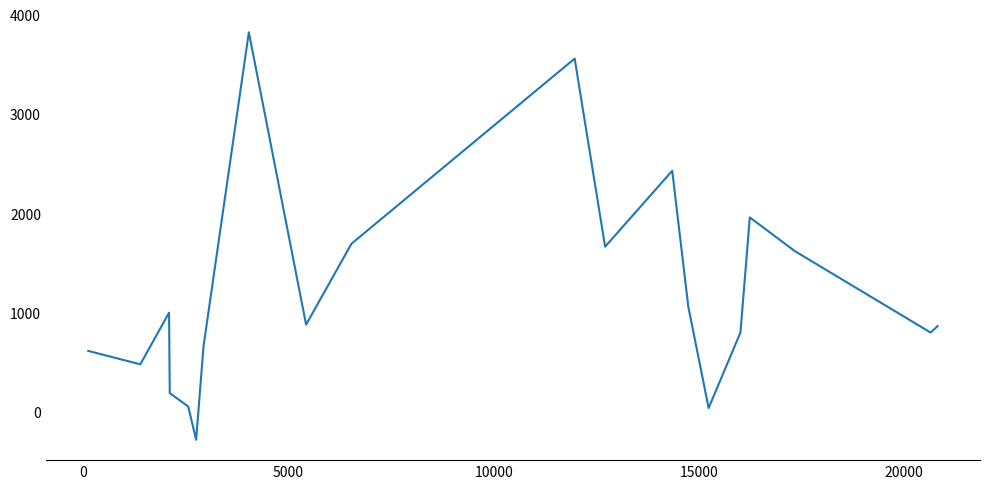

What is the smallest value displayed?

-280